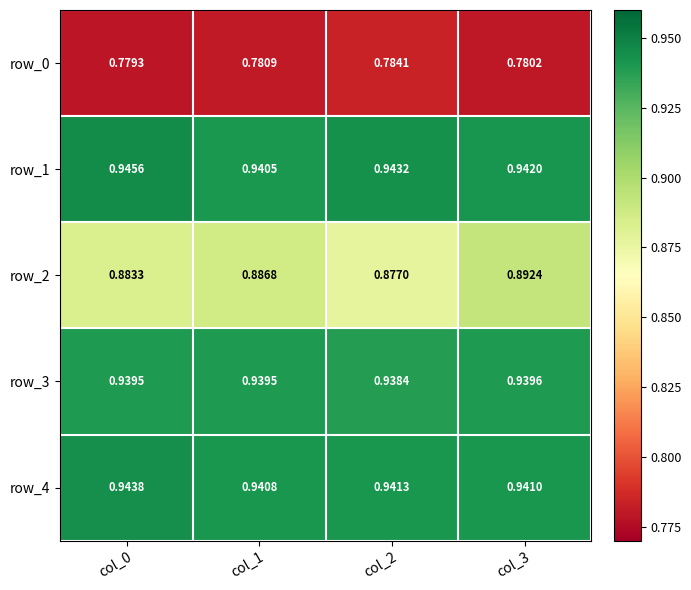

At which label does row_2 reach its peak?

col_3